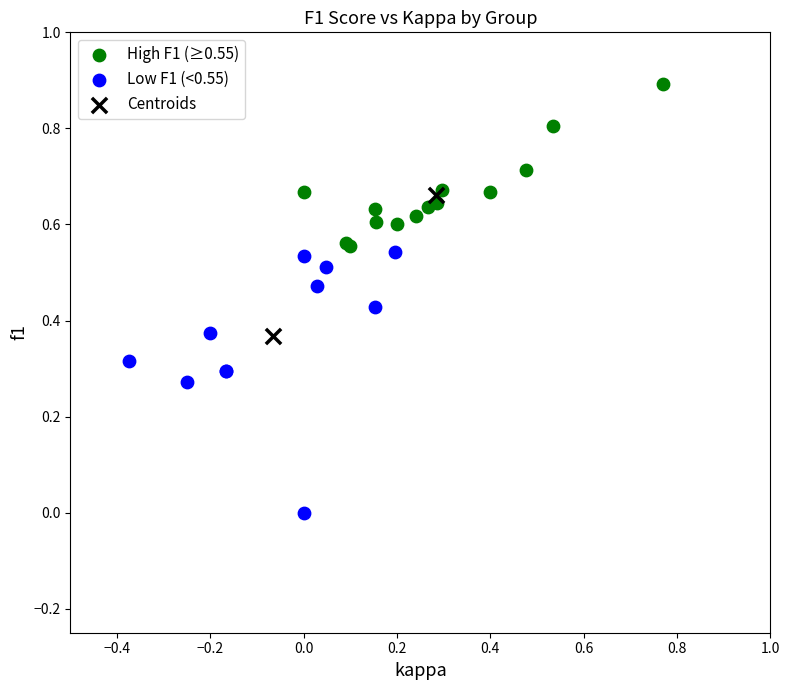

Which series reaches the maximum Y coordinate?

High F1 (≥0.55)